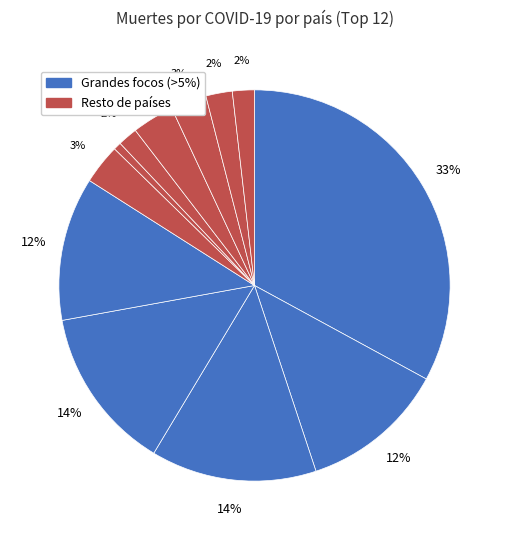

Count the number of slices in the pie.

12